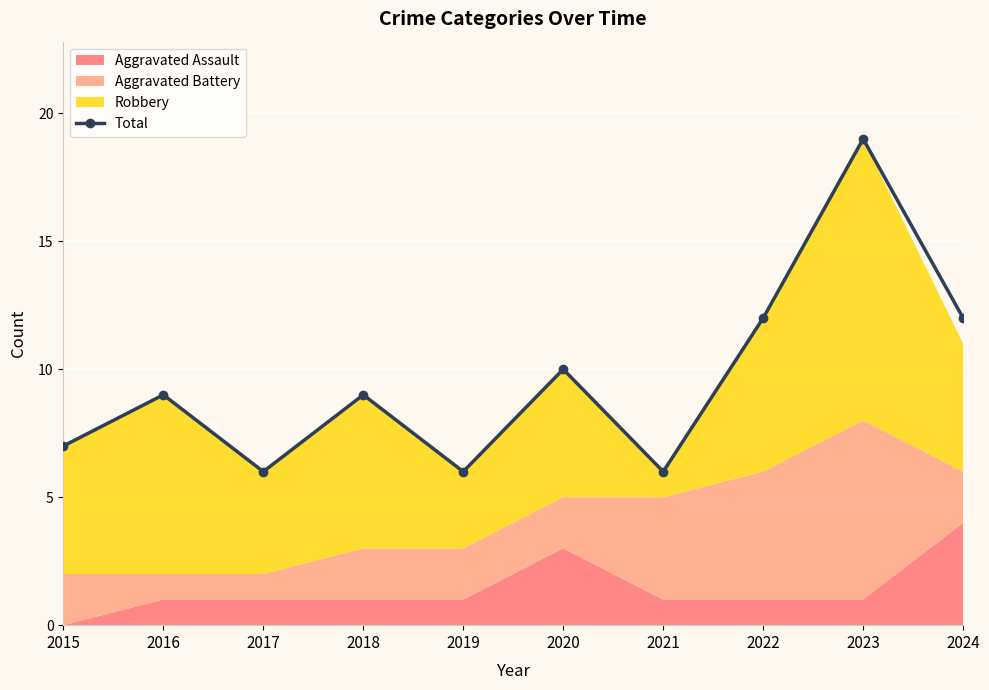

The value of Total at 2021 is 11. True or false?

False